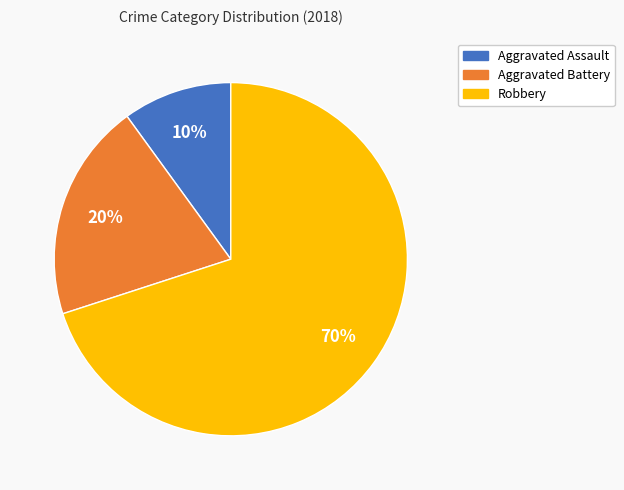

Which slice represents more than half of the pie?

Robbery